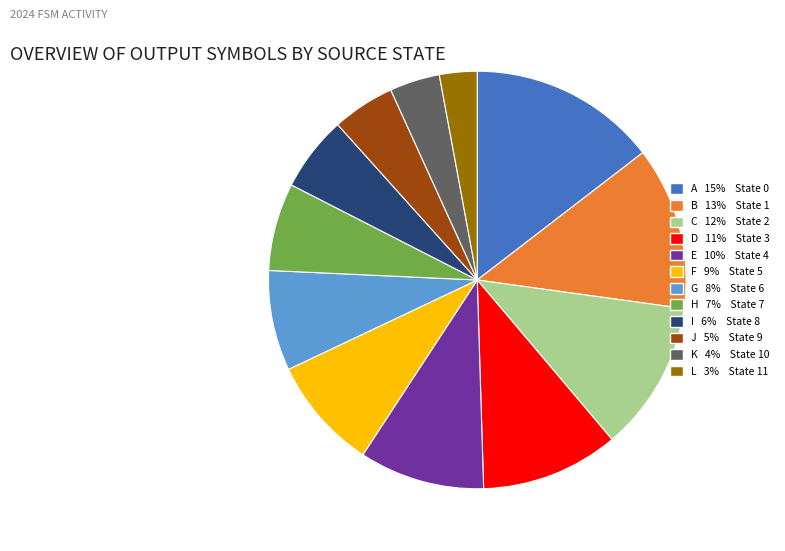

Is there any slice that represents more than half of the pie?

No